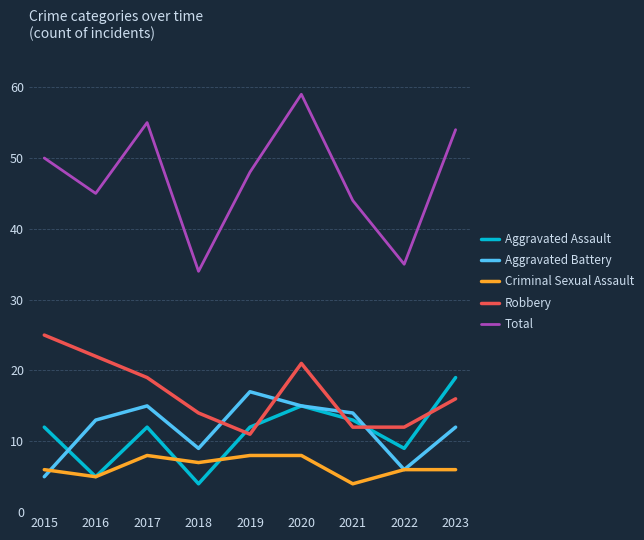

Reading left to right, what are all the values shown in this chart?

Aggravated Assault: 12	5	12	4	12	15	13	9	19
Aggravated Battery: 5	13	15	9	17	15	14	6	12
Criminal Sexual Assault: 6	5	8	7	8	8	4	6	6
Robbery: 25	22	19	14	11	21	12	12	16
Total: 50	45	55	34	48	59	44	35	54